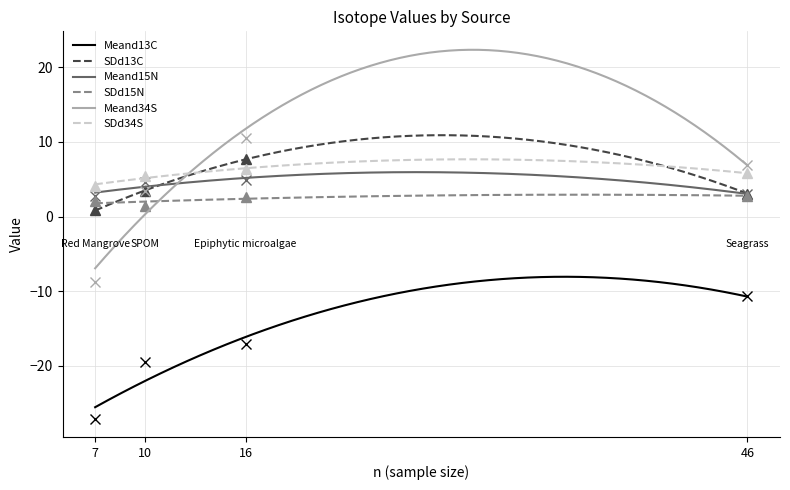

Which series has the widest spread of values?

Meand34S